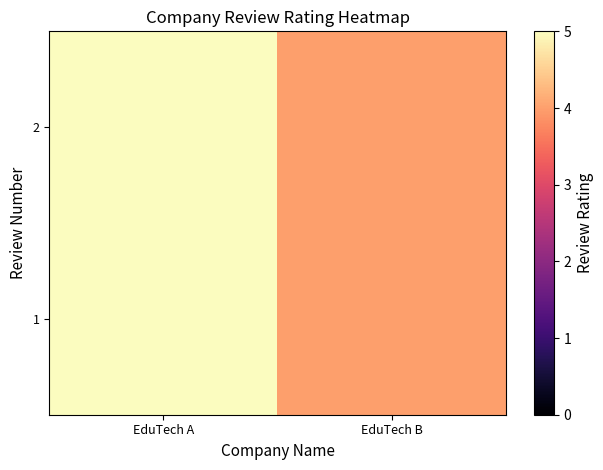

Reading left to right, transcribe all the data shown in this chart.

1: EduTech A=5	EduTech B=4
2: EduTech A=5	EduTech B=4